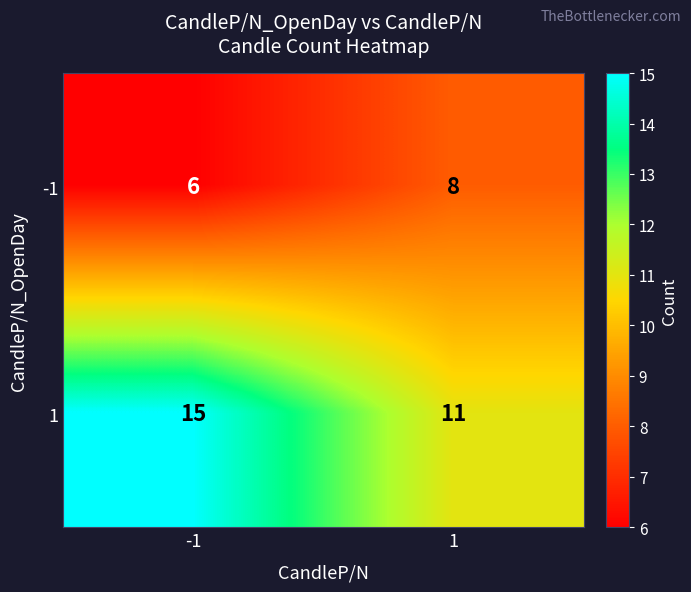

What is the difference between the highest and lowest values at -1?

9